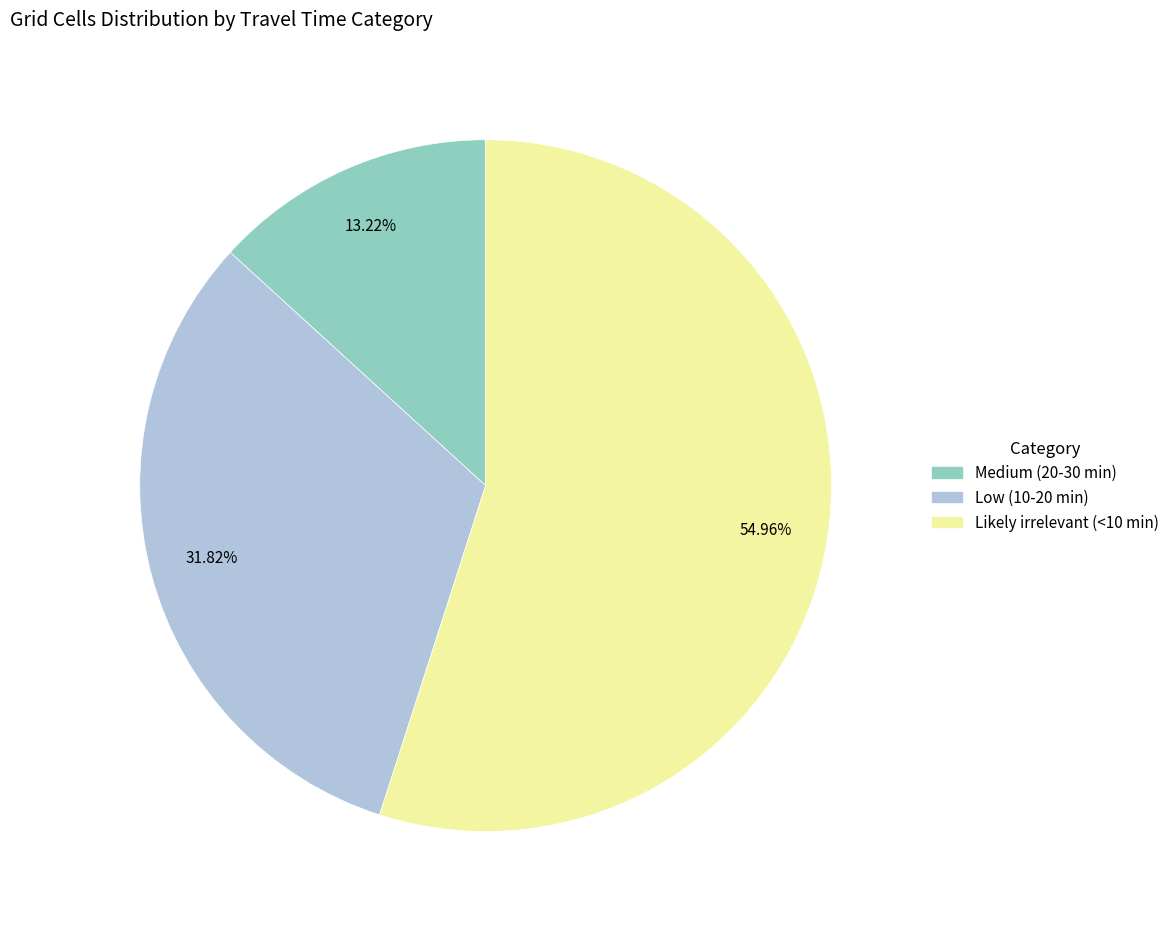

Which slice is the smallest?

Medium (20-30 min)